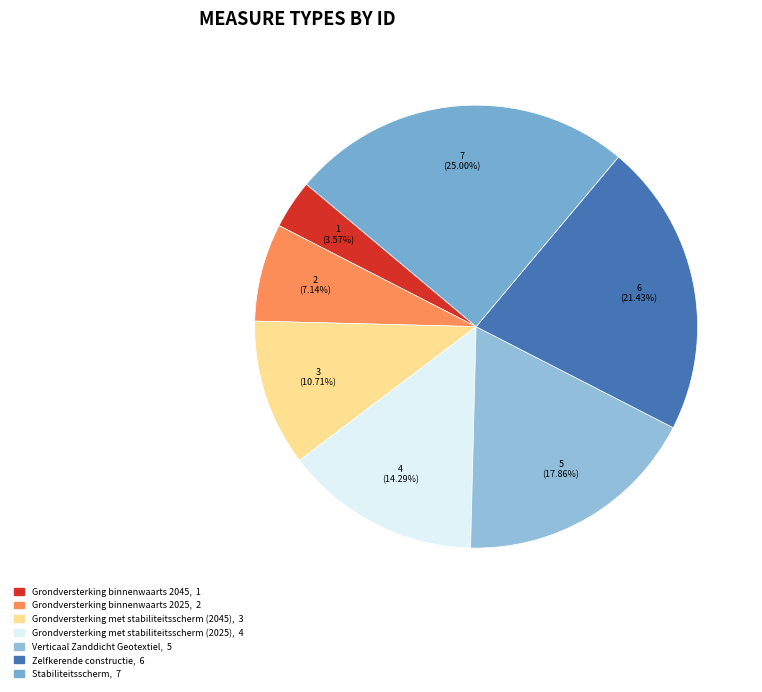

Count the number of slices in the pie.

7